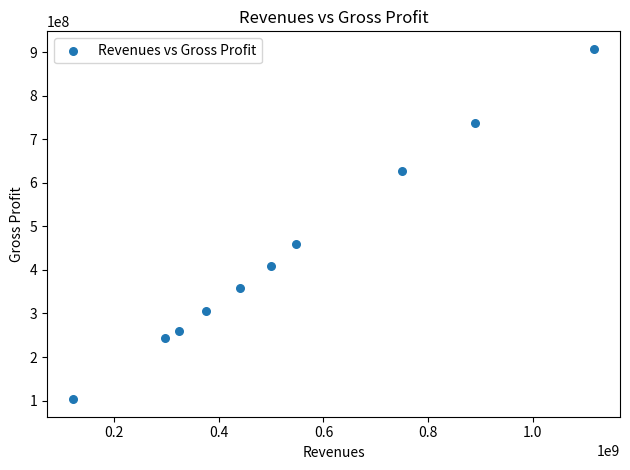

What is the average Y value?

441039500